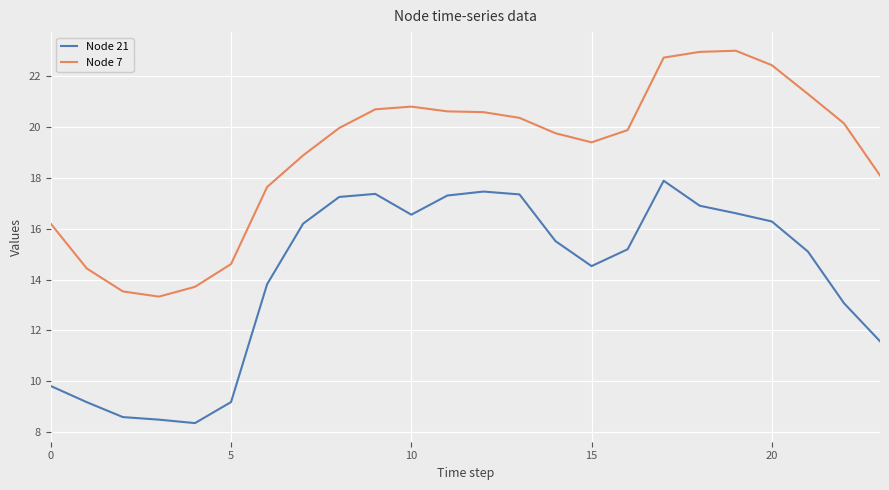

True or false: Node 7 and Node 21 intersect in this chart.

False